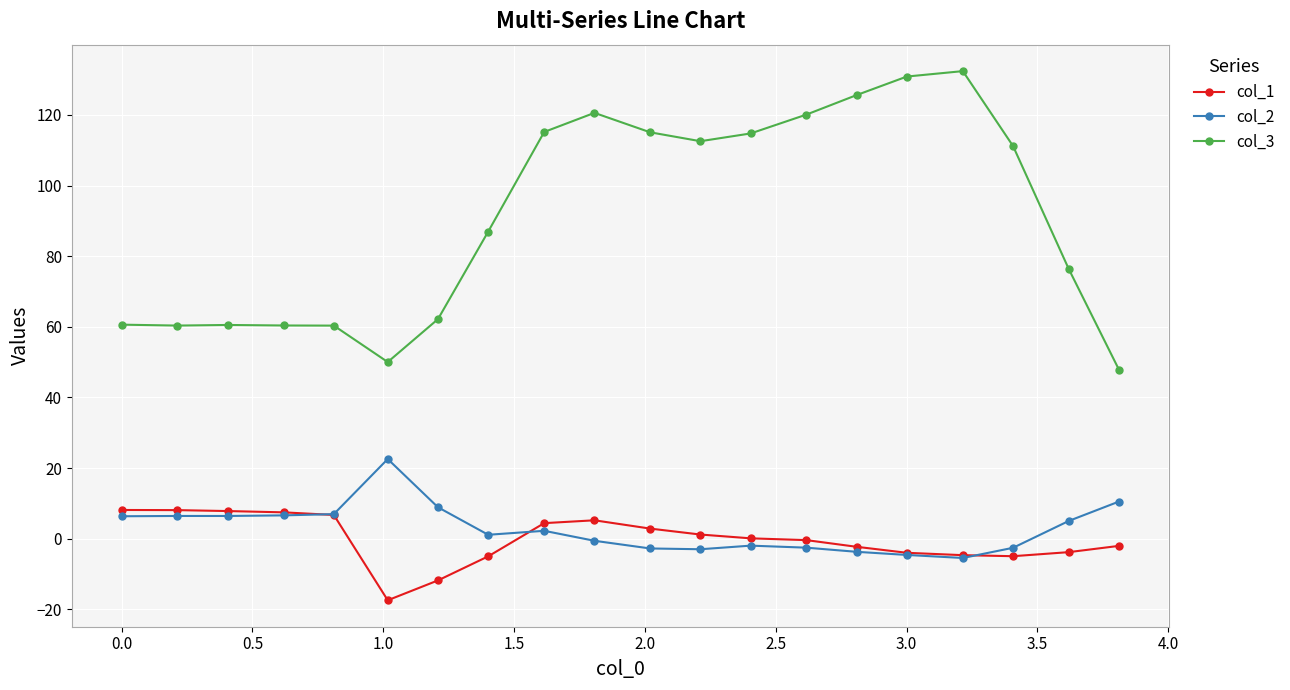

Does the chart have visible grid lines?

Yes